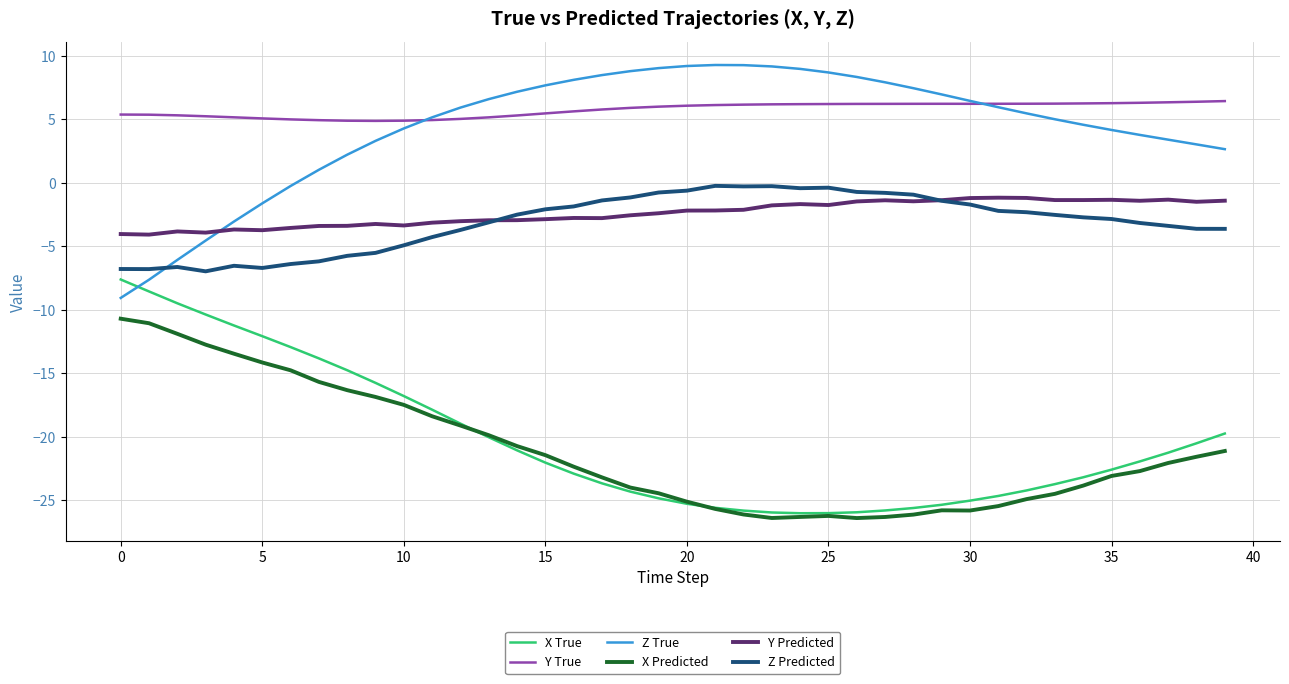

True or false: Y Predicted and X True cross at least once.

False